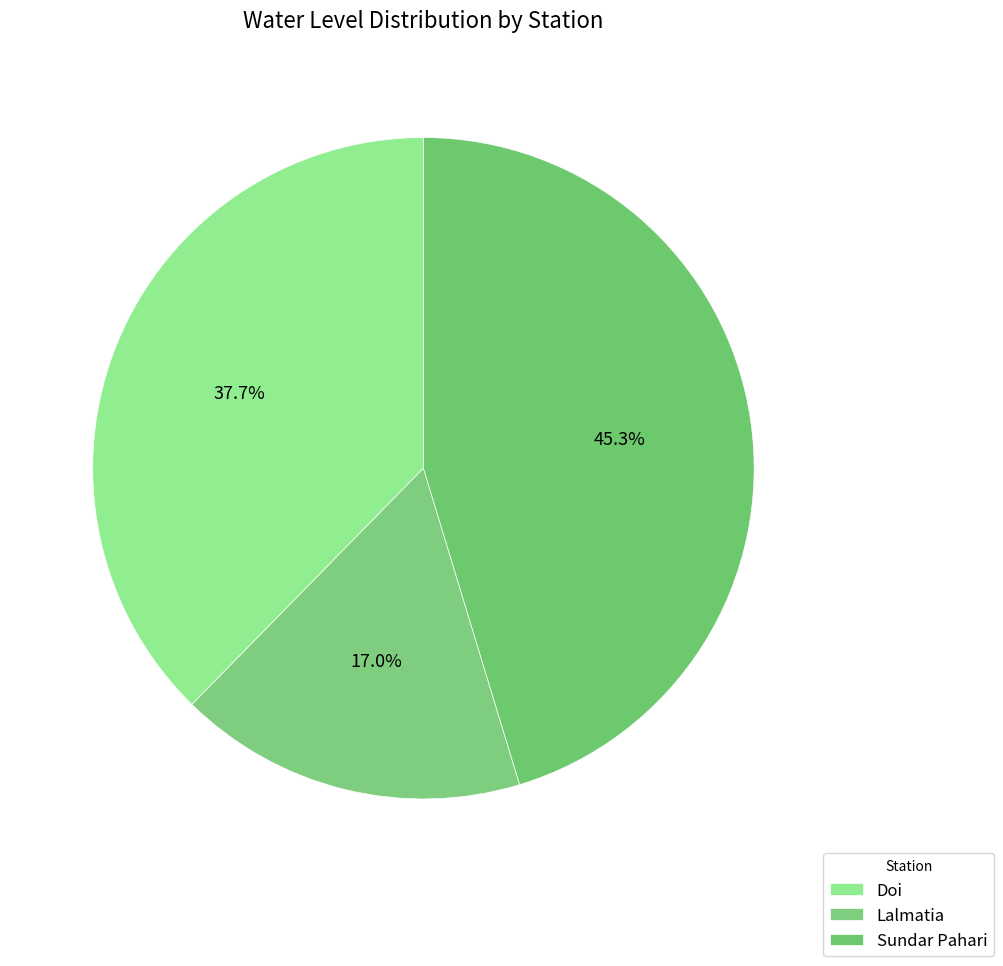

To the nearest percent, what portion does Doi represent?

38%